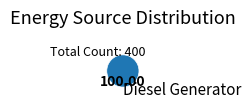

The Diesel Generator slice represents 90% of the pie. True or false?

False